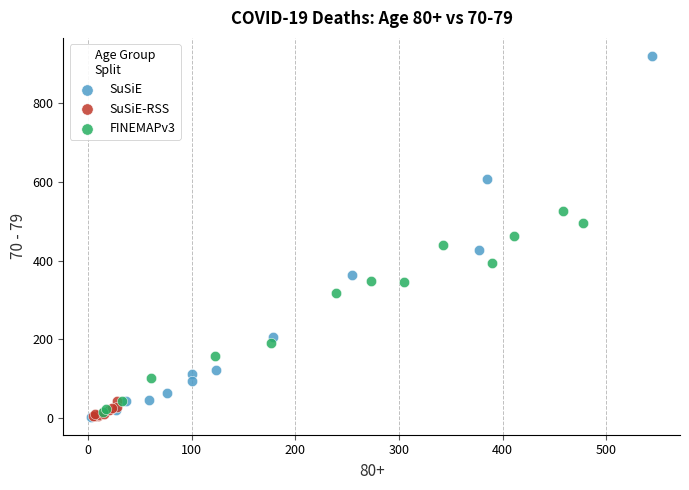

Which series reaches the maximum Y coordinate?

SuSiE